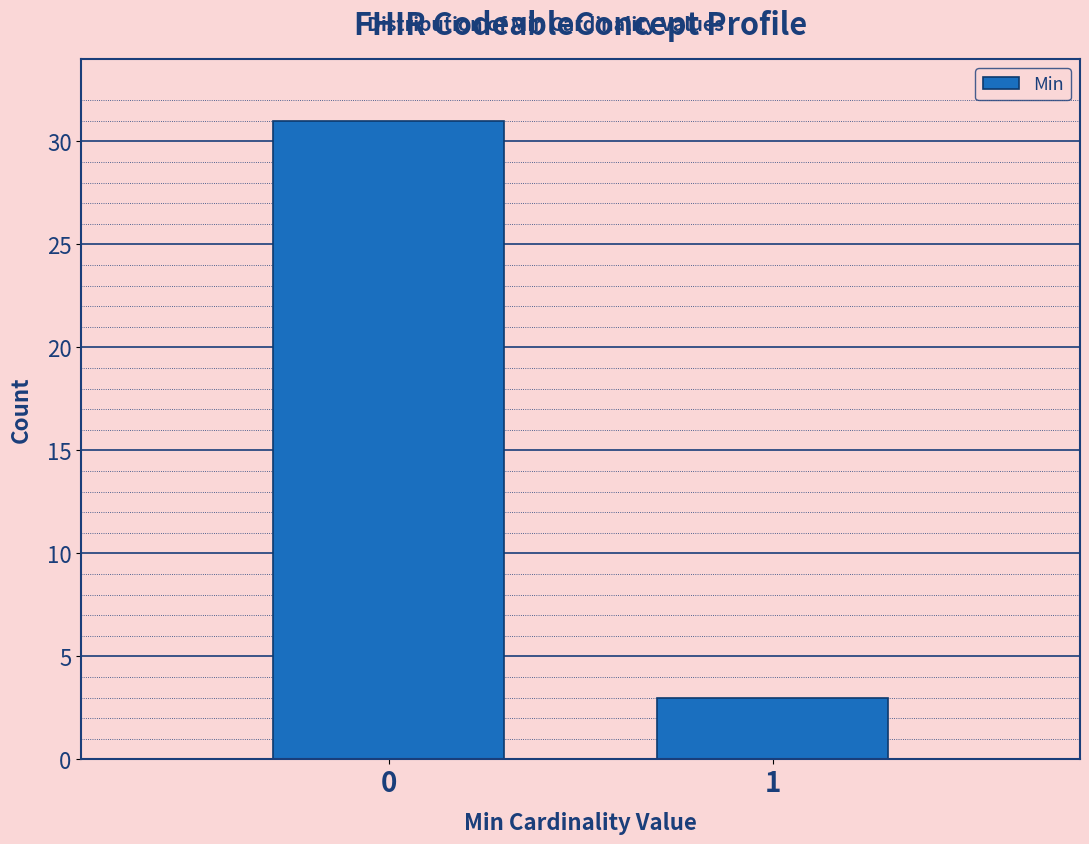

Reading left to right, what are all the values shown in this chart?

0=31	1=3